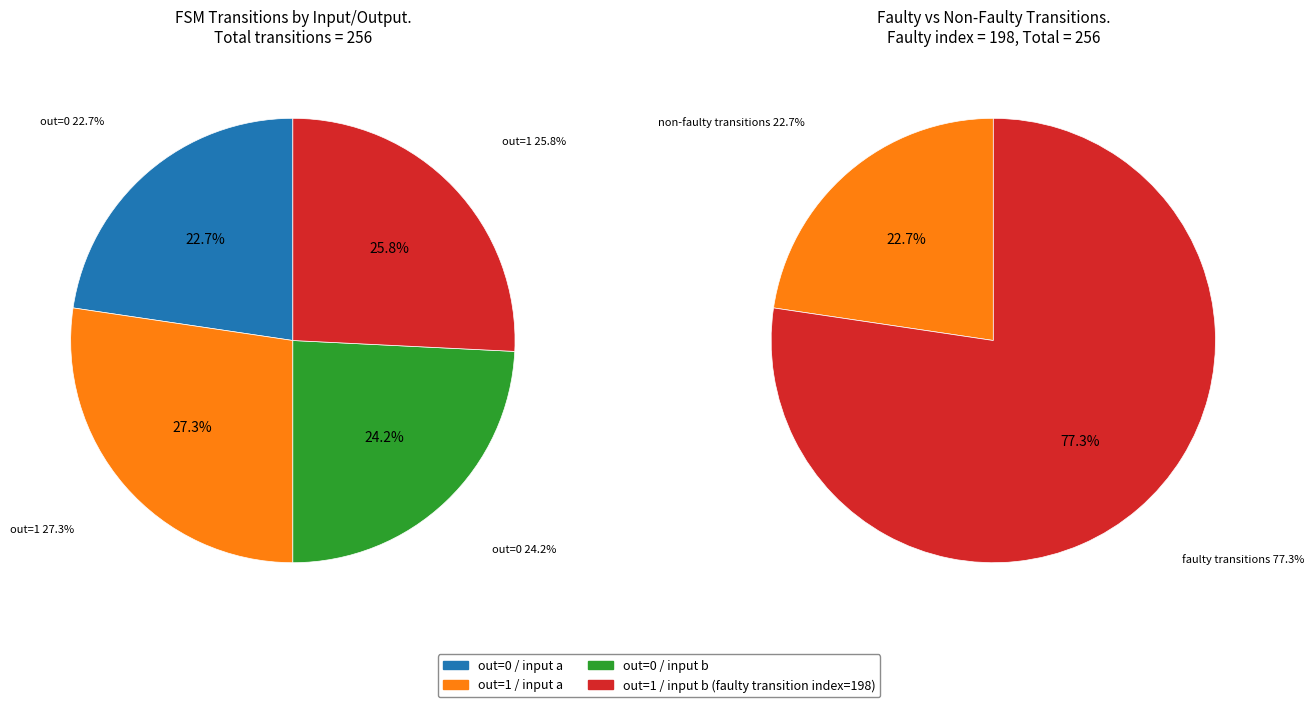

How many segments does this pie chart have?

4